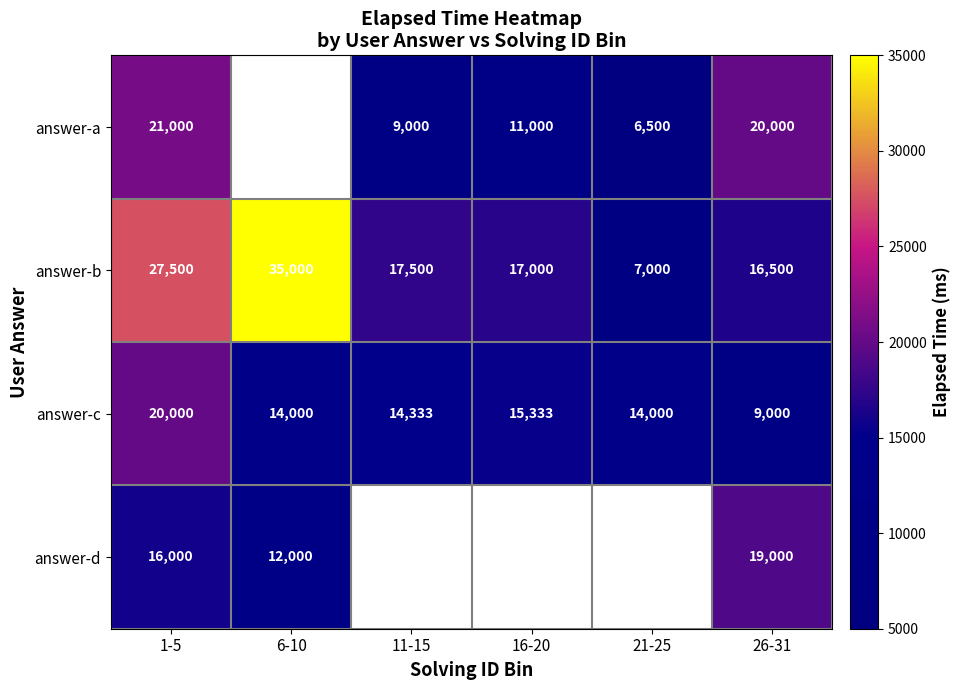

The value of answer-c at 11-15 is 22425. True or false?

False